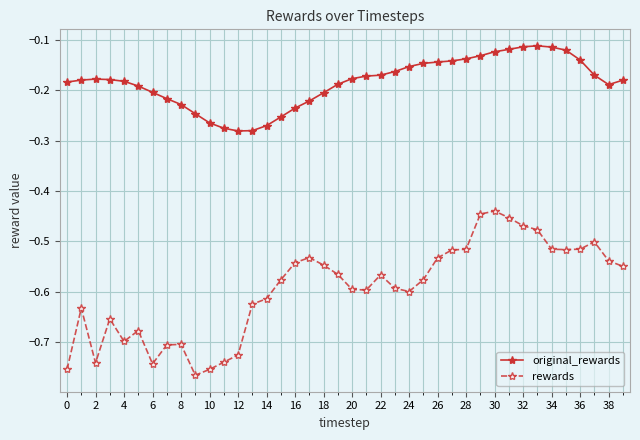

True or false: rewards has more than 2 points higher than both neighbors.

True